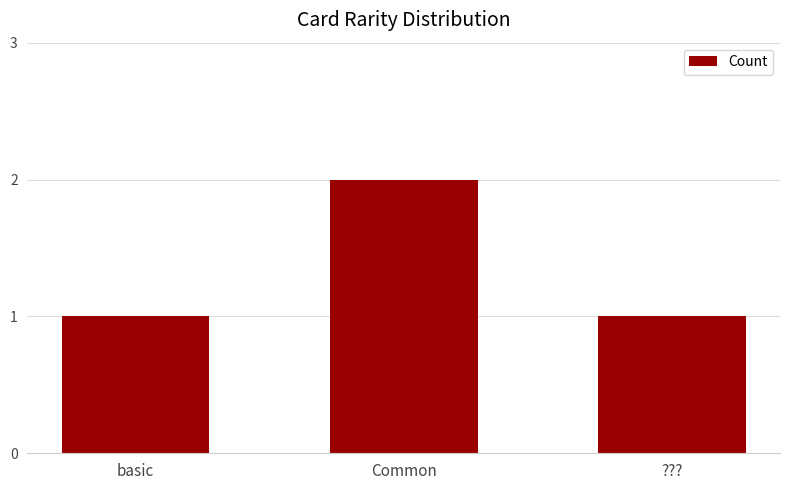

Are the bars grouped side by side (vs. stacked)?

No